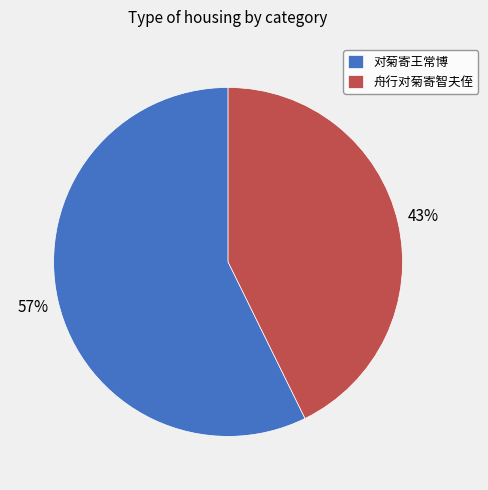

Count the number of slices in the pie.

2